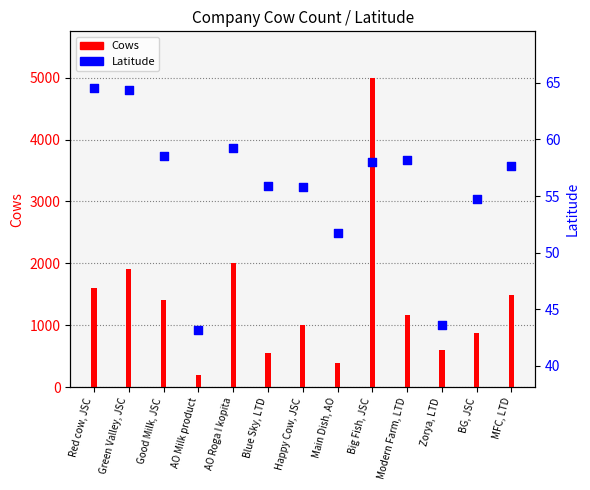

Between MFC, LTD and Zorya, LTD, which is larger?

MFC, LTD